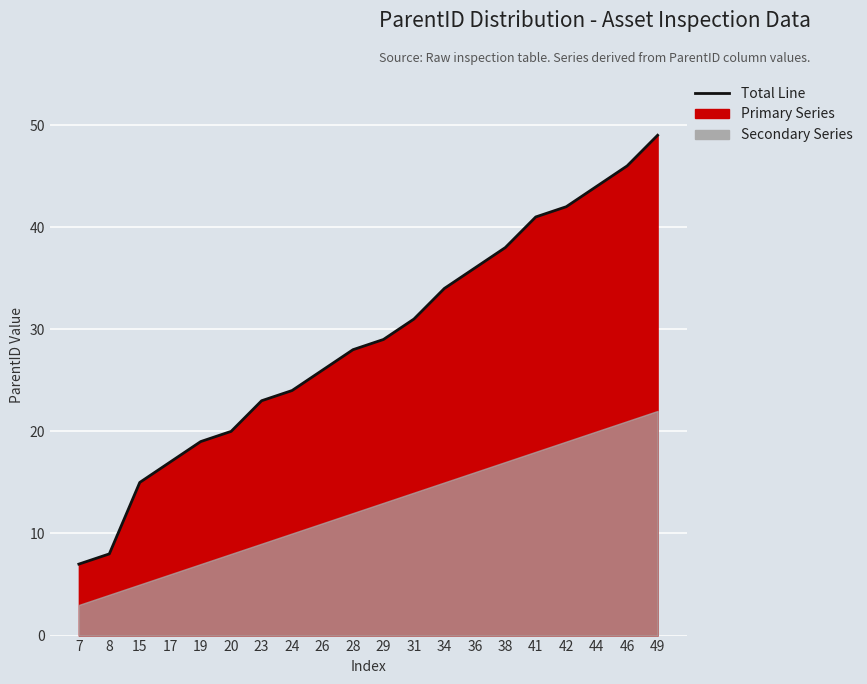

What is the ratio of the value at 23 to the value at 29?

0.8